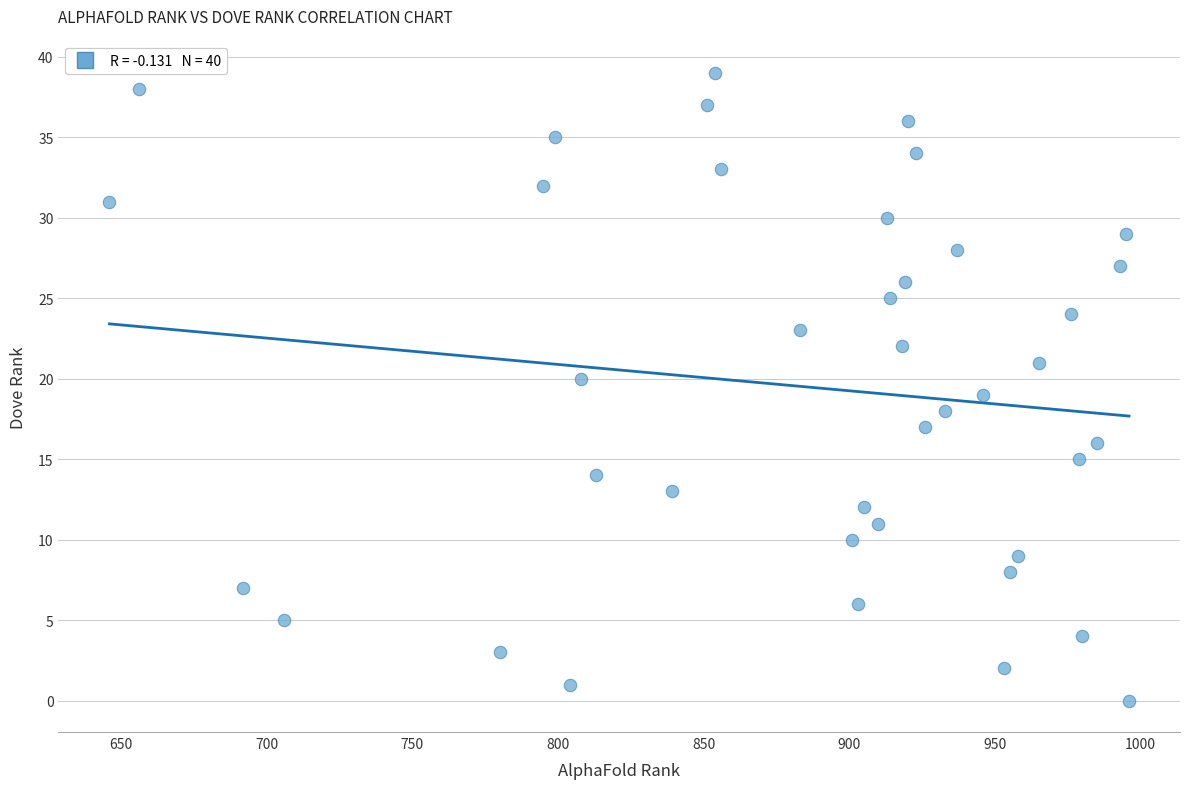

What is the range of Y values (max minus min)?

39